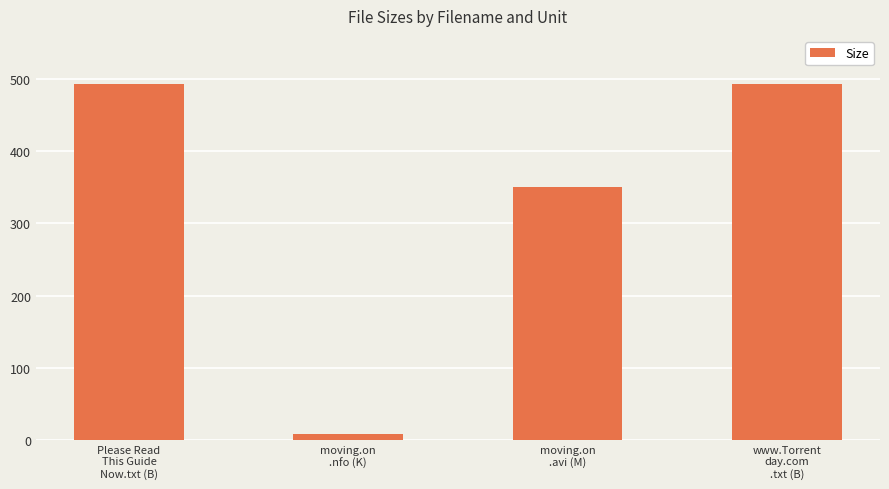

At which category does the chart reach its minimum across all series?

moving.on
.nfo (K)